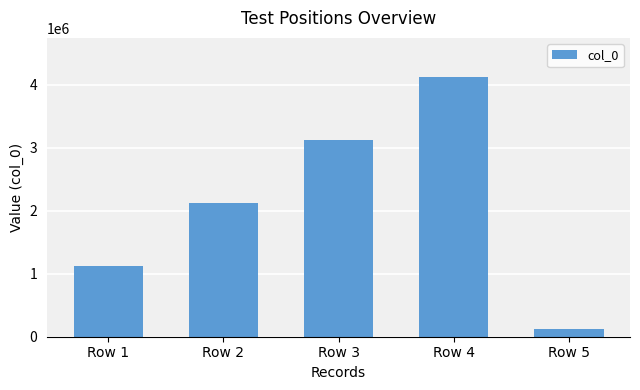

Reading left to right, extract all data points from this chart.

1123456	2123456	3123456	4123456	123456